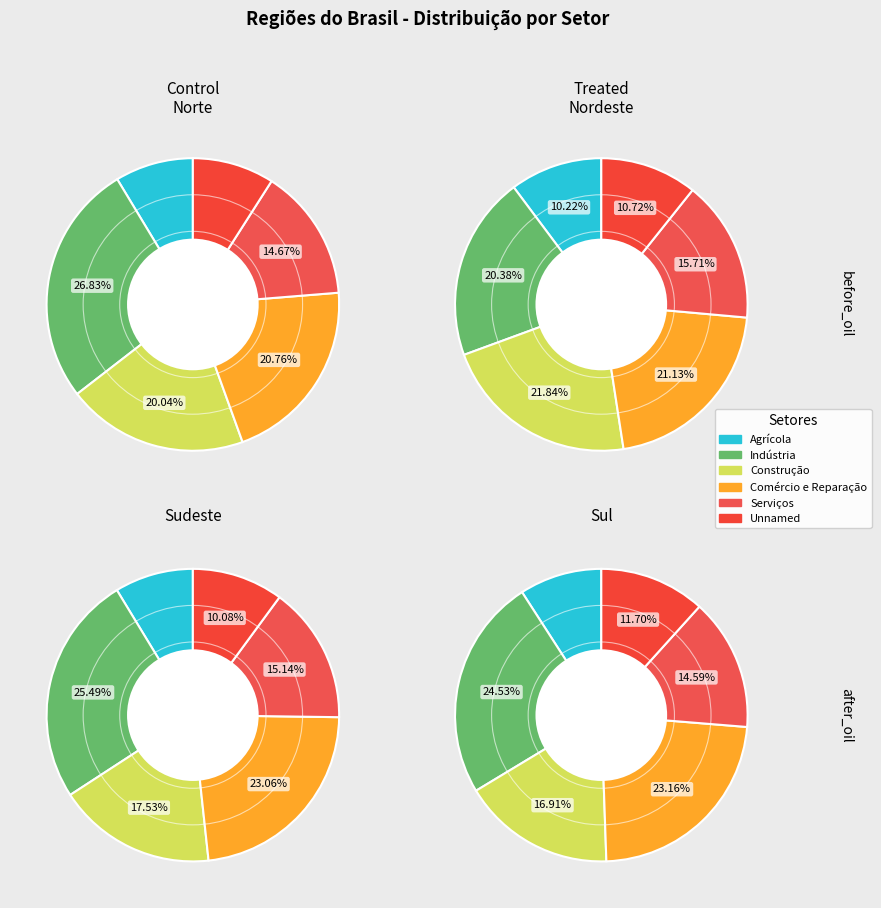

To the nearest percent, what portion does Sul represent?

19%